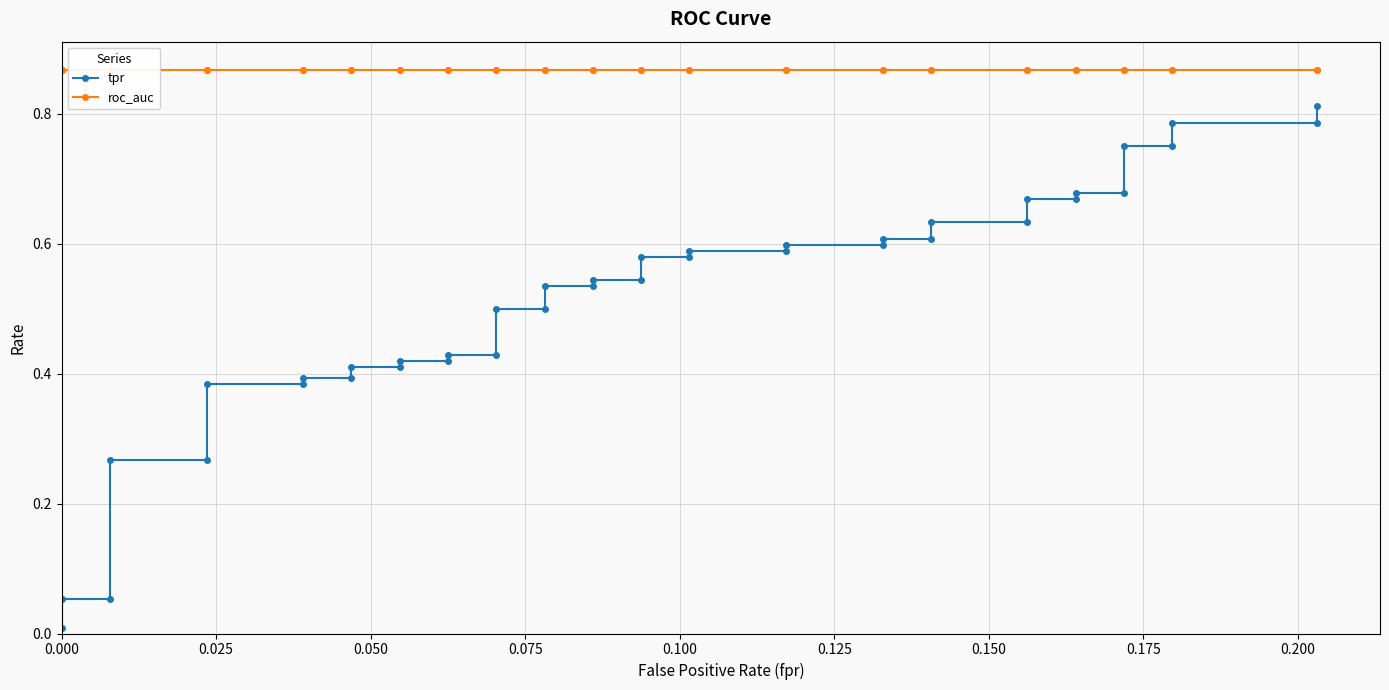

Which series has the widest spread of values?

tpr